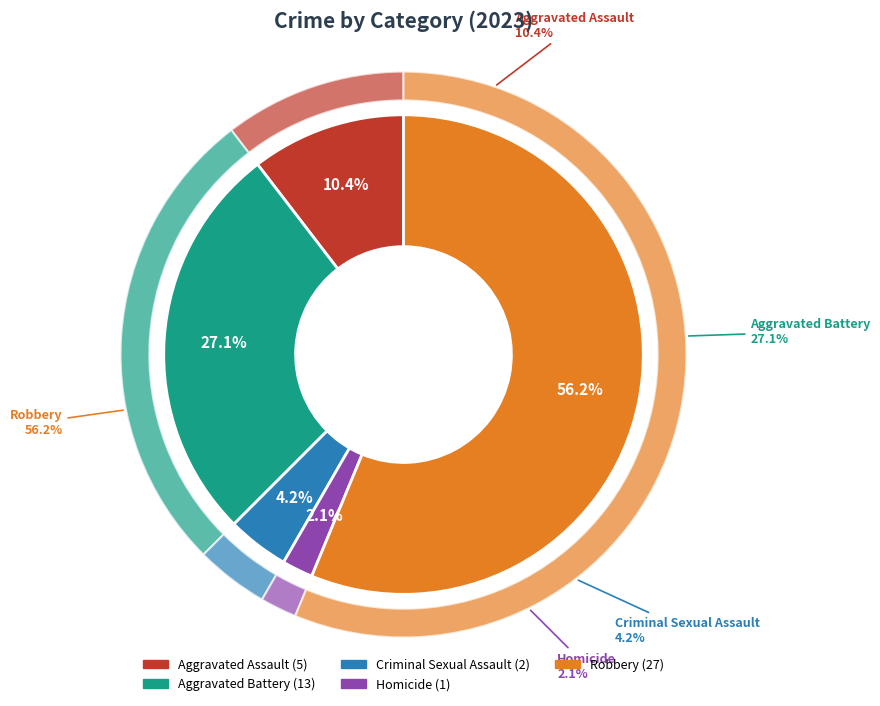

Which category accounts for the majority?

Robbery